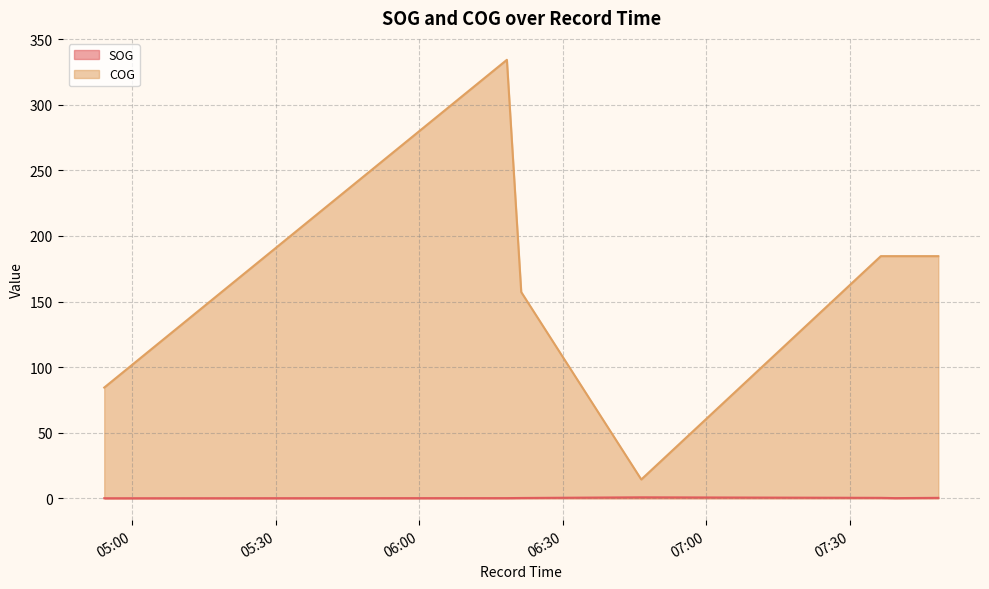

Which series has the largest total across all categories?

COG